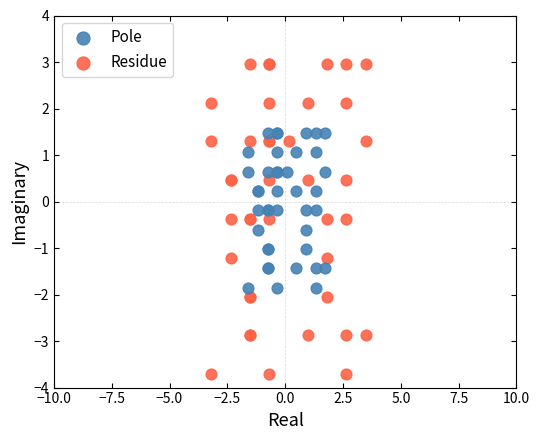

Which series reaches the minimum Y coordinate?

Residue